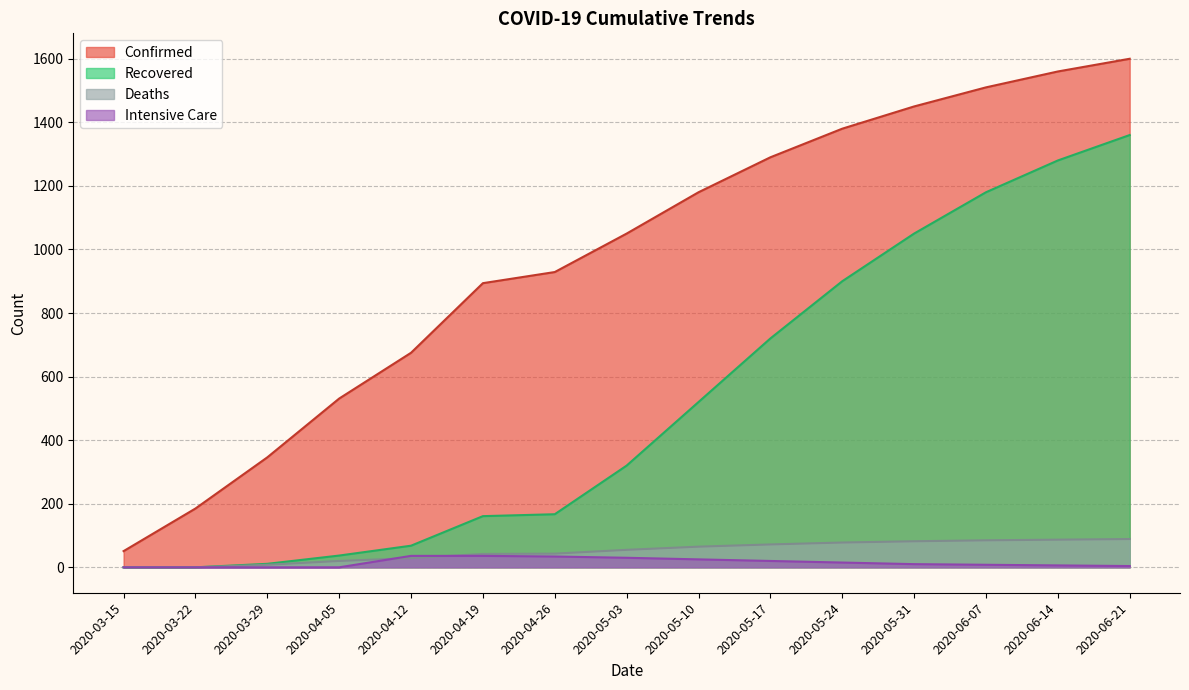

True or false: Recovered and intensive cross at least once.

False